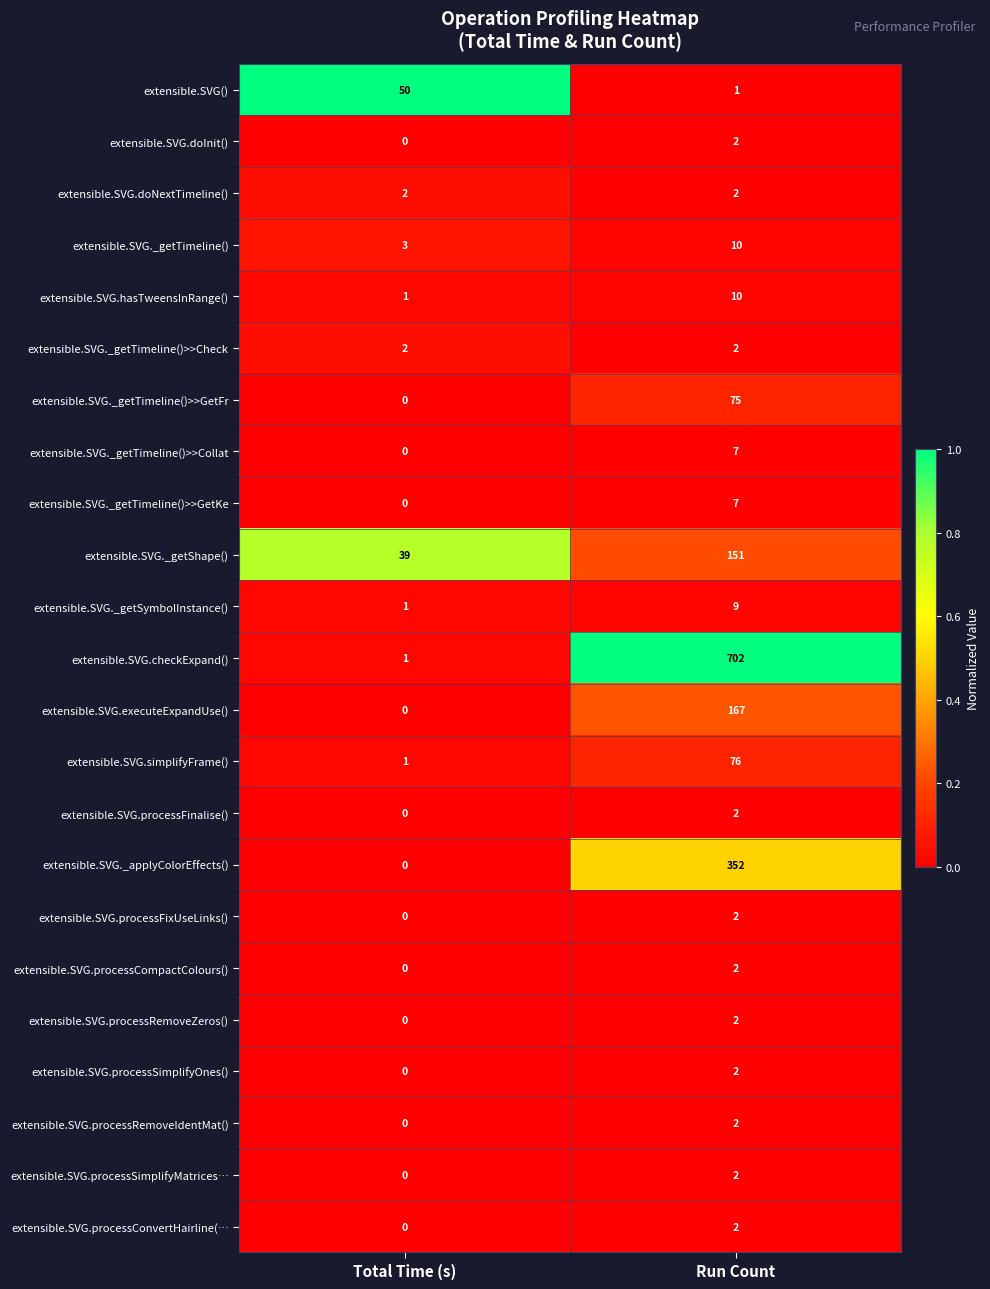

At which category is the sum across all series the highest?

Run Count